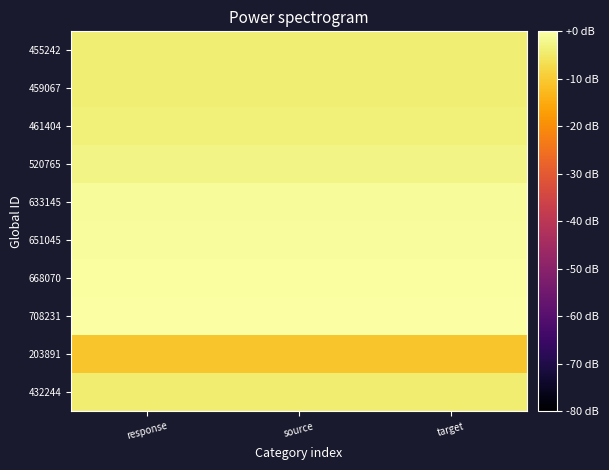

At how many categories does at least one series exceed -9?

3